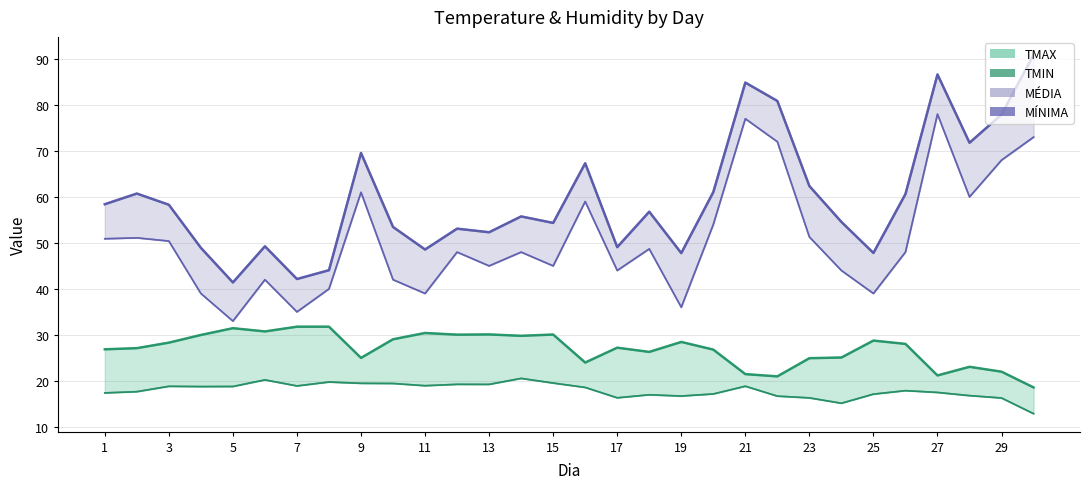

Reading right to left, what are all the values shown in this chart?

TMIN: 12.9	16.3	16.8	17.5	17.9	17.1	15.1	16.3	16.7	18.8	17.2	16.7	17.0	16.3	18.6	19.5	20.5	19.2	19.2	18.9	19.4	19.5	19.8	18.9	20.2	18.8	18.8	18.8	17.7	17.4
TMAX: 18.6	22.0	23.1	21.2	28.0	28.8	25.1	24.9	21.0	21.5	26.8	28.5	26.3	27.2	24.0	30.1	29.8	30.1	30.1	30.4	29.0	25.0	31.8	31.8	30.8	31.5	30.0	28.3	27.1	26.9
MEDIA: 90.9	77.9	71.8	86.6	60.6	47.8	54.6	62.4	80.9	84.9	61.0	47.8	56.8	49.1	67.3	54.3	55.8	52.3	53.1	48.6	53.5	69.6	44.1	42.1	49.3	41.4	48.9	58.3	60.7	58.4
MINIMA: 73.0	68.0	60.0	78.0	48.0	39.0	44.0	51.3	72.0	77.0	54.0	36.0	48.7	44.0	59.0	45.0	48.0	45.0	48.0	39.0	42.0	61.0	40.0	35.0	42.0	33.0	39.0	50.4	51.1	50.9